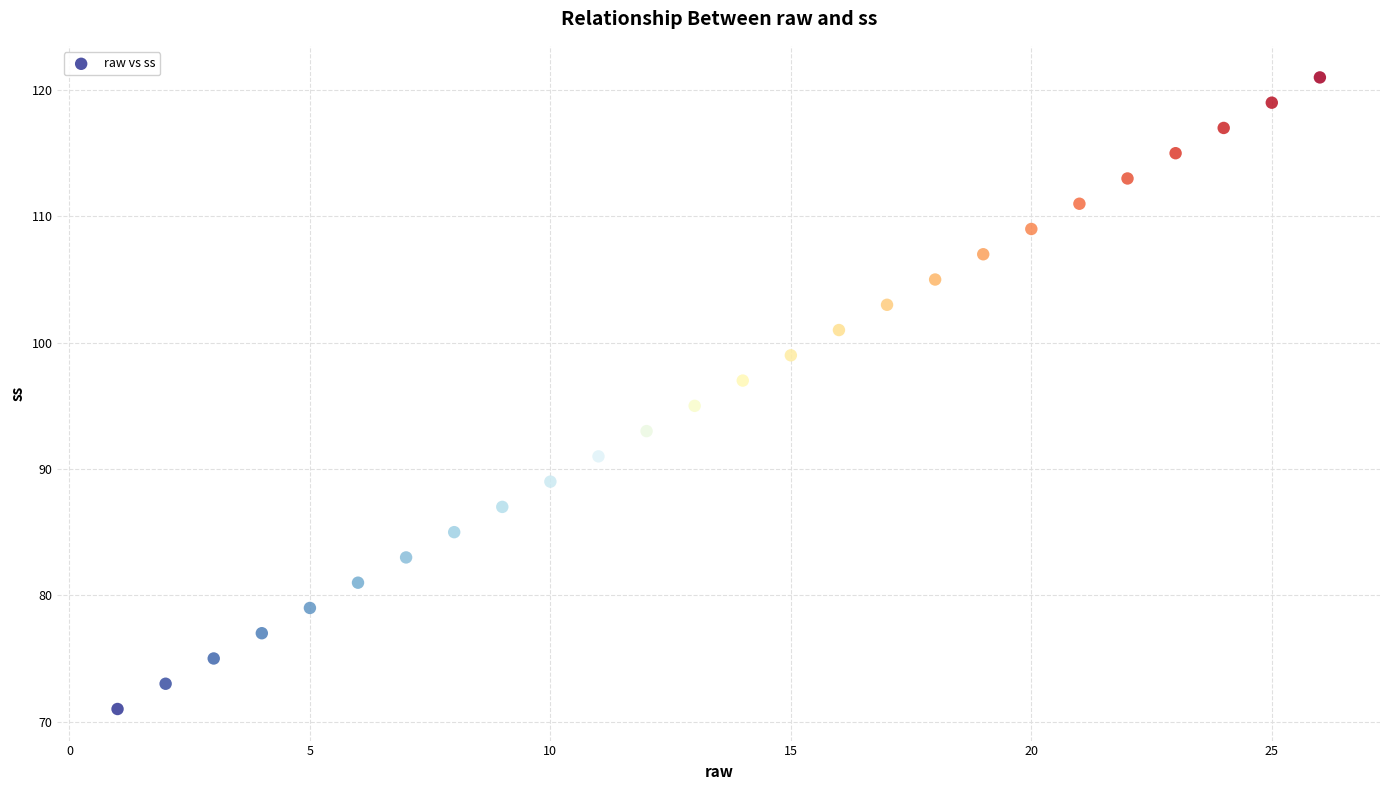

What is the range of Y values (max minus min)?

50